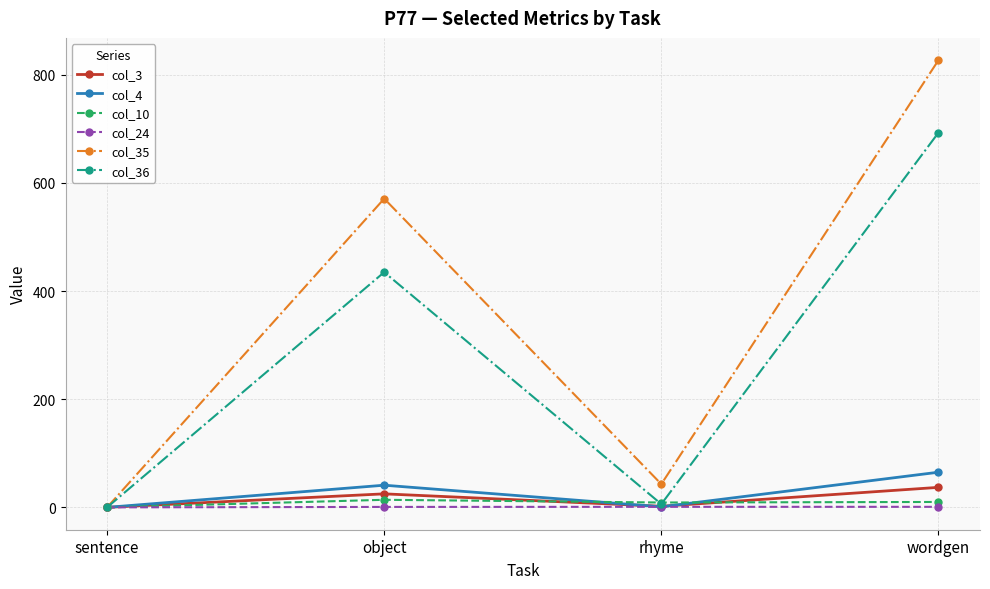

Which label corresponds to the largest value in the chart?

wordgen